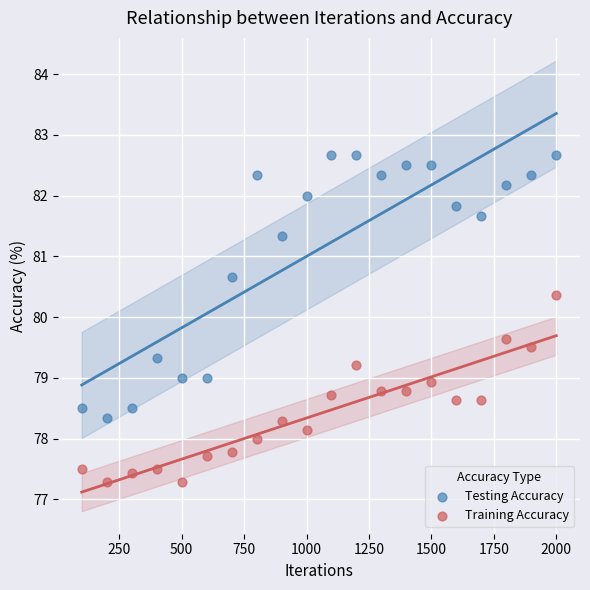

Which series contains the highest Y value?

Testing Accuracy